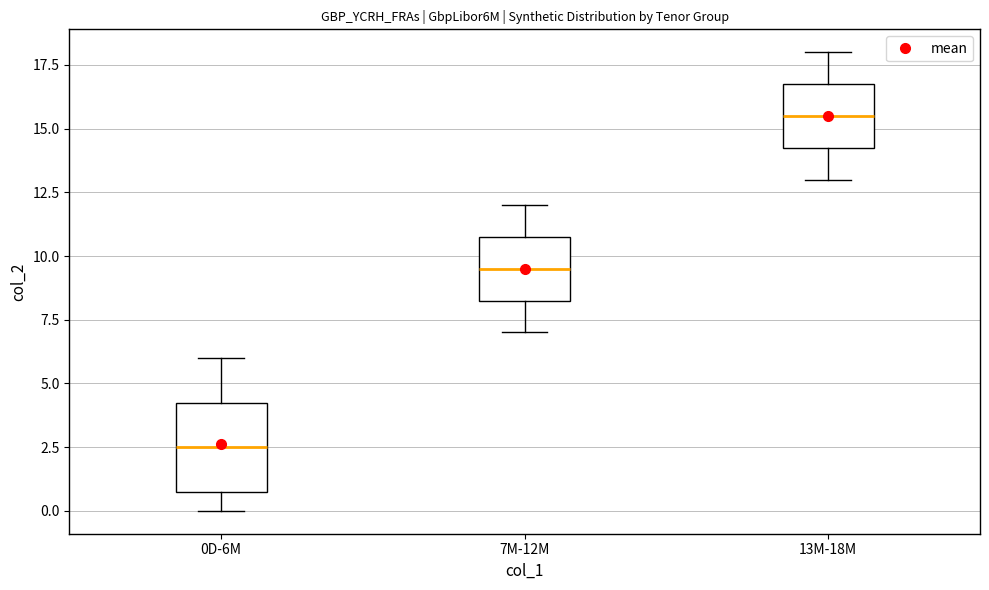

Reading left to right, read every box against the y-axis: the position of its median line, the range the box covers, and the ends of its whiskers. The values are not printed on the chart, so give them approximately, as read against the axis.

0D-6M: median 2.5, box 1.0 to 4.5, whiskers 0.0 to 6.0
7M-12M: median 9.5, box 8.5 to 11.0, whiskers 7.0 to 12.0
13M-18M: median 15.5, box 14.5 to 17.0, whiskers 13.0 to 18.0